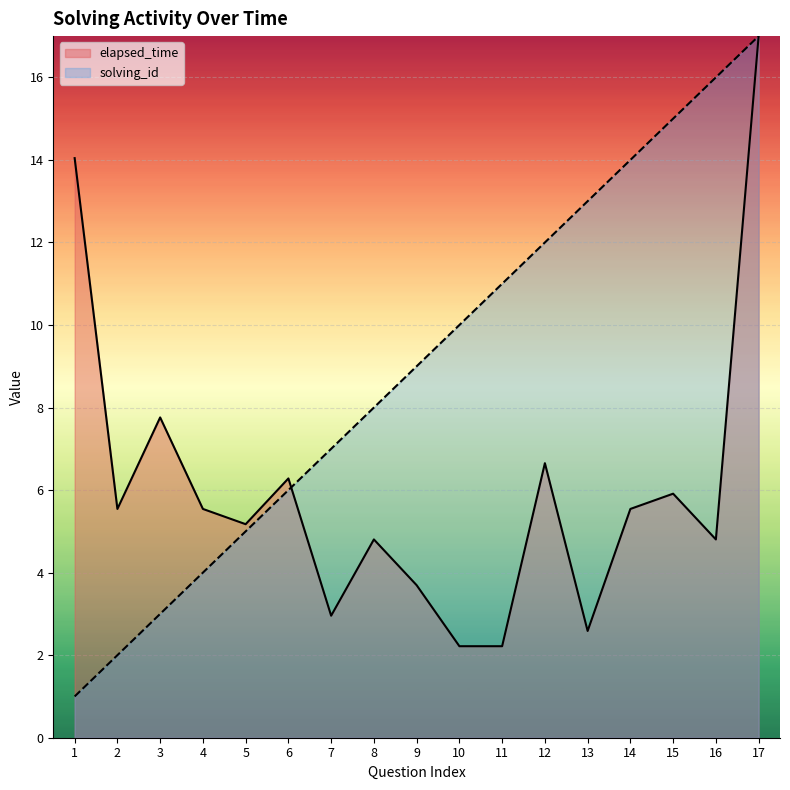

How many data points in elapsed_time are above 5?

10